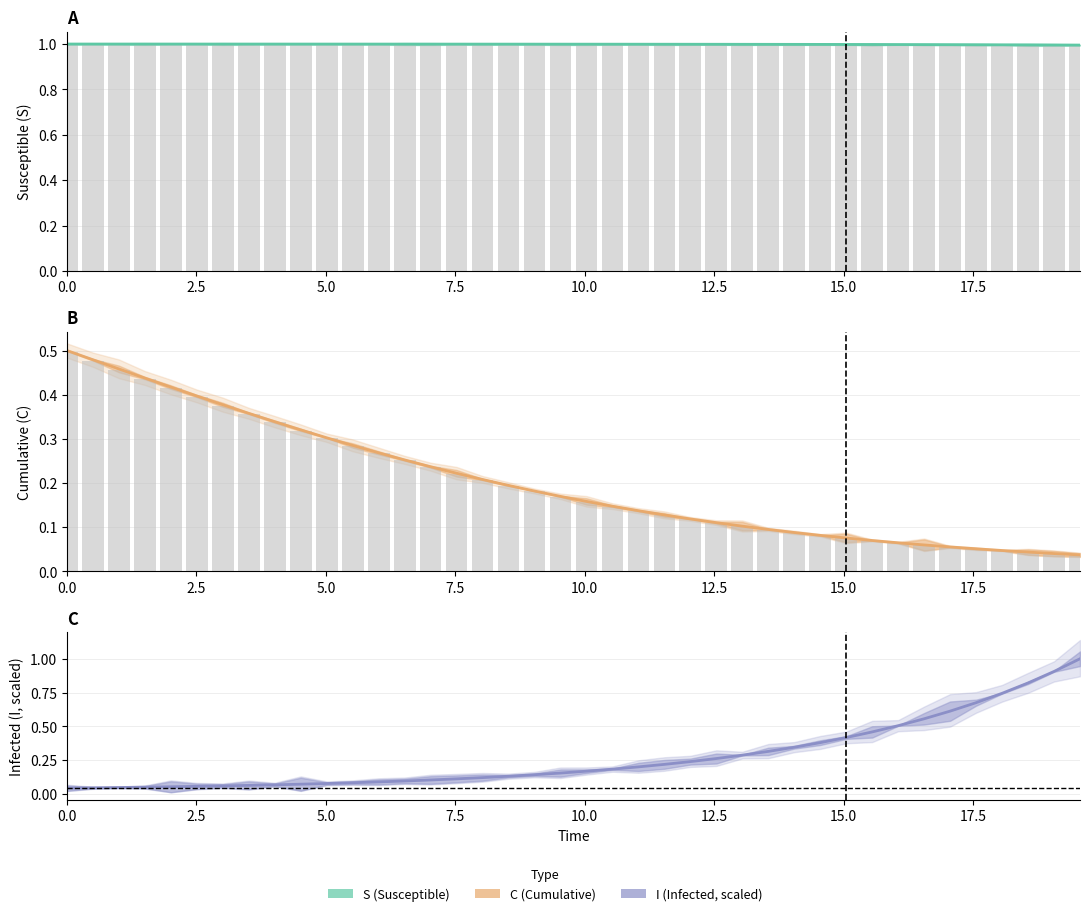

What is the label of the 3rd bar from the left?

5.0